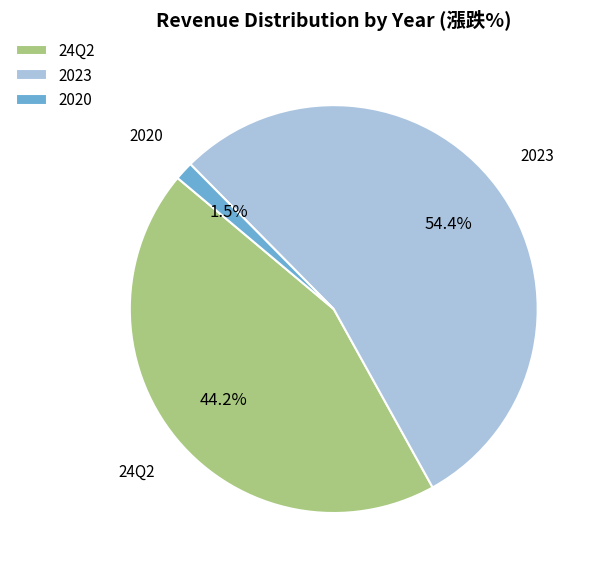

How many slices are in this pie chart?

3